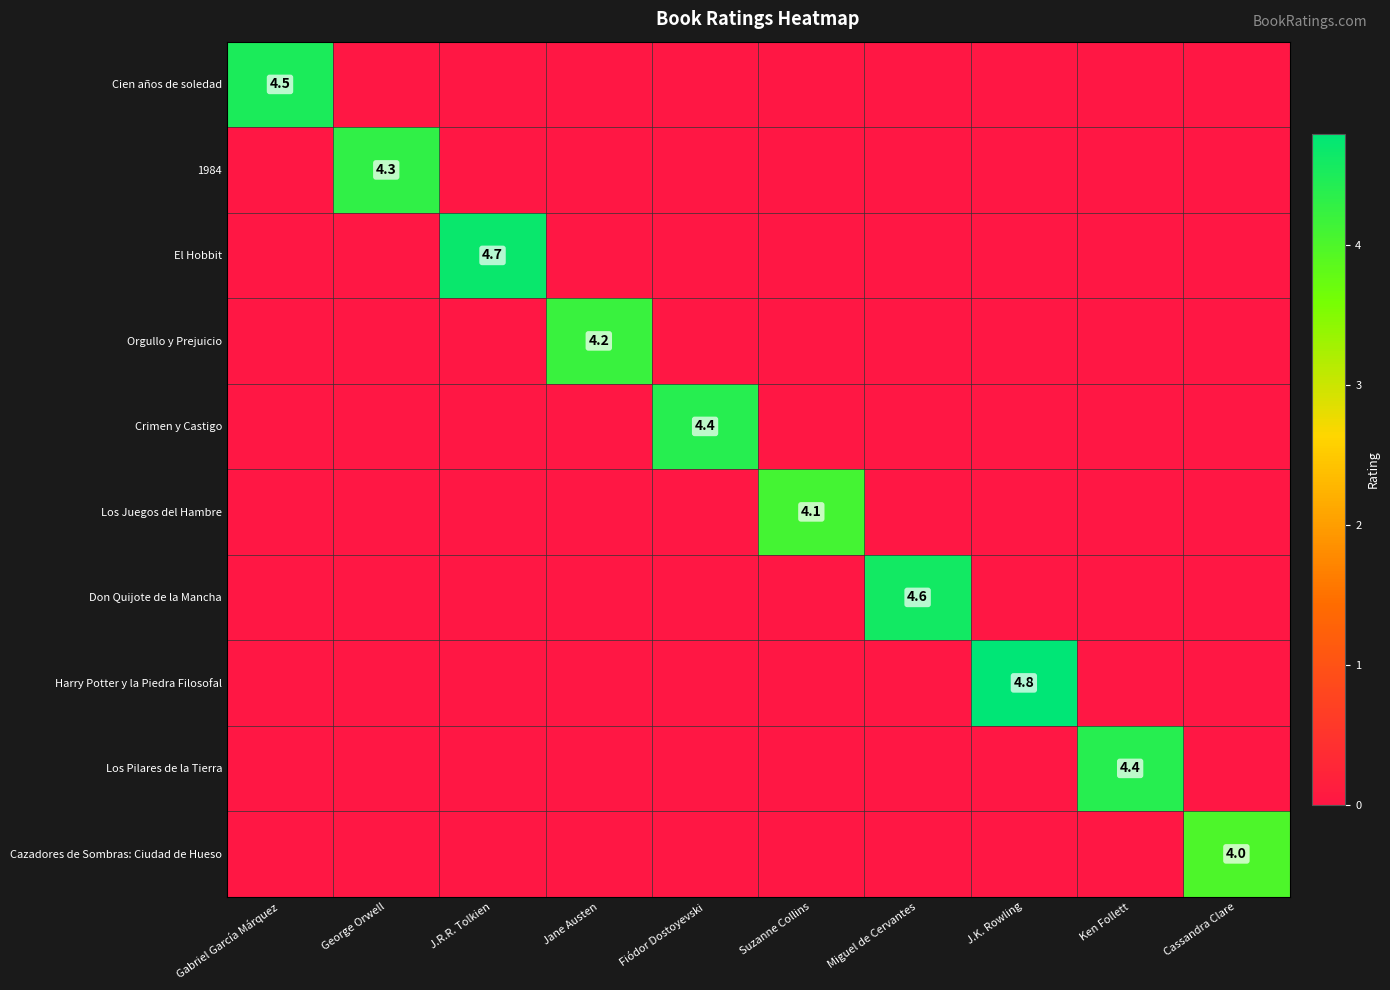

The value of Cien años de soledad at J.R.R. Tolkien is 0.0. True or false?

True